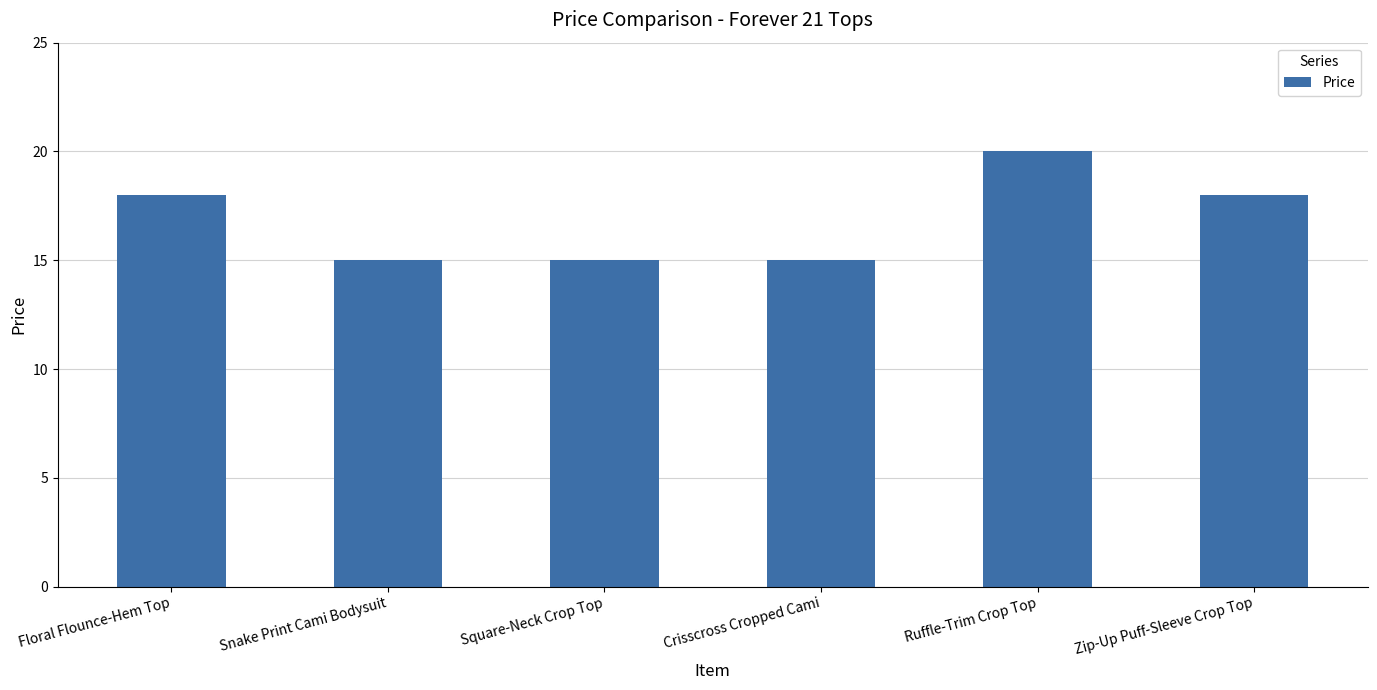

What is the maximum value shown in the chart?

20.0